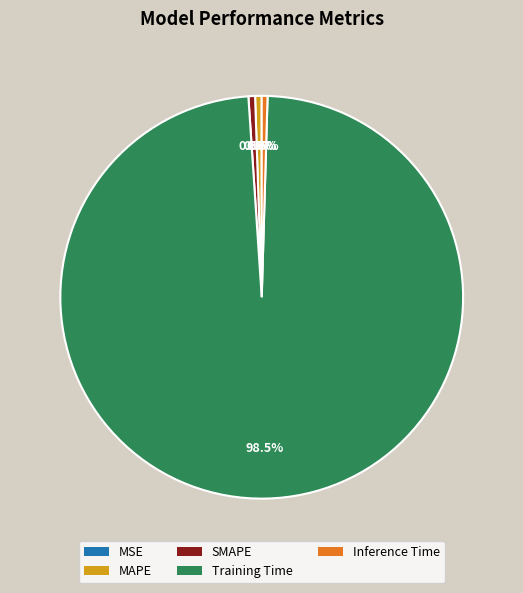

To the nearest percent, what is the difference between the largest and smallest slice percentages?

98%